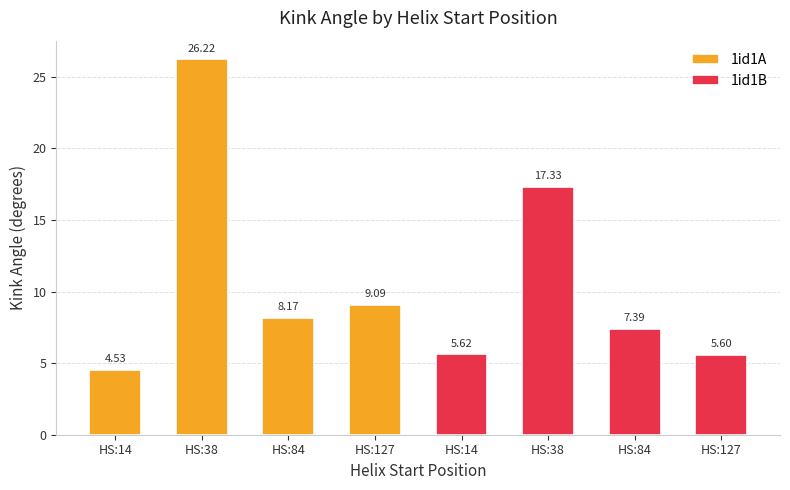

True or false: 1id1B has a value of 5.6 at HS:127.

True